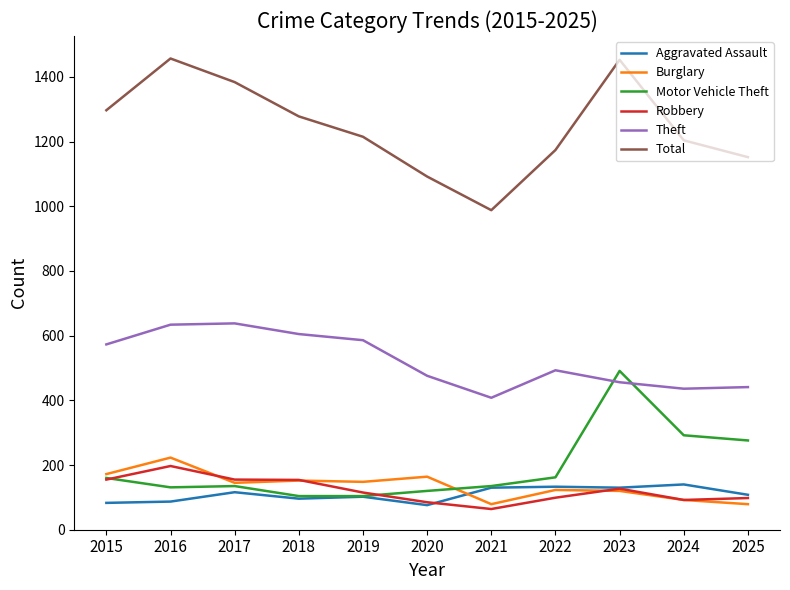

What is the total value across all series at 2024?

2256